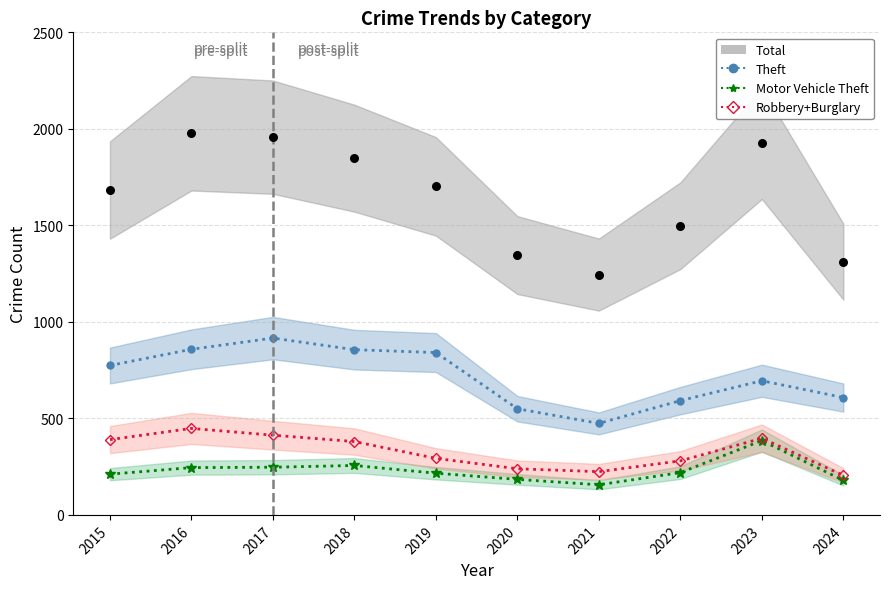

What are all the series names shown in the legend?

Theft, Motor Vehicle Theft, Robbery+Burglary, Total